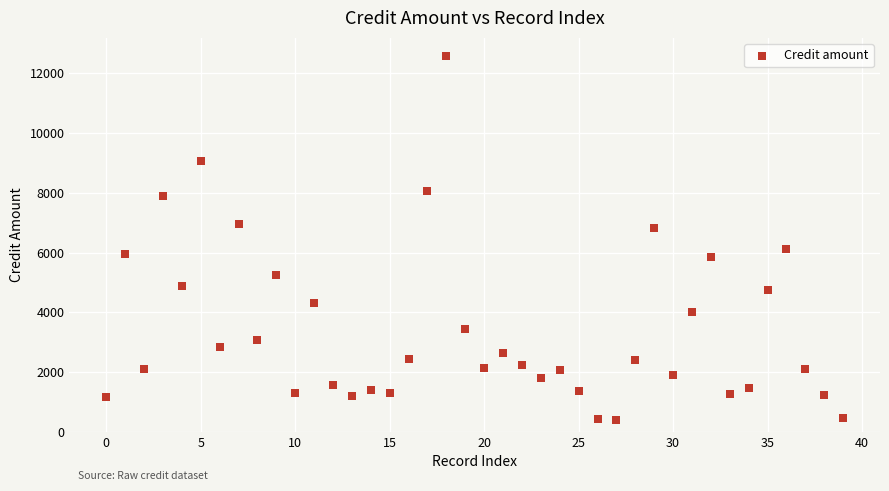

What is the range of Y values (max minus min)?

12170